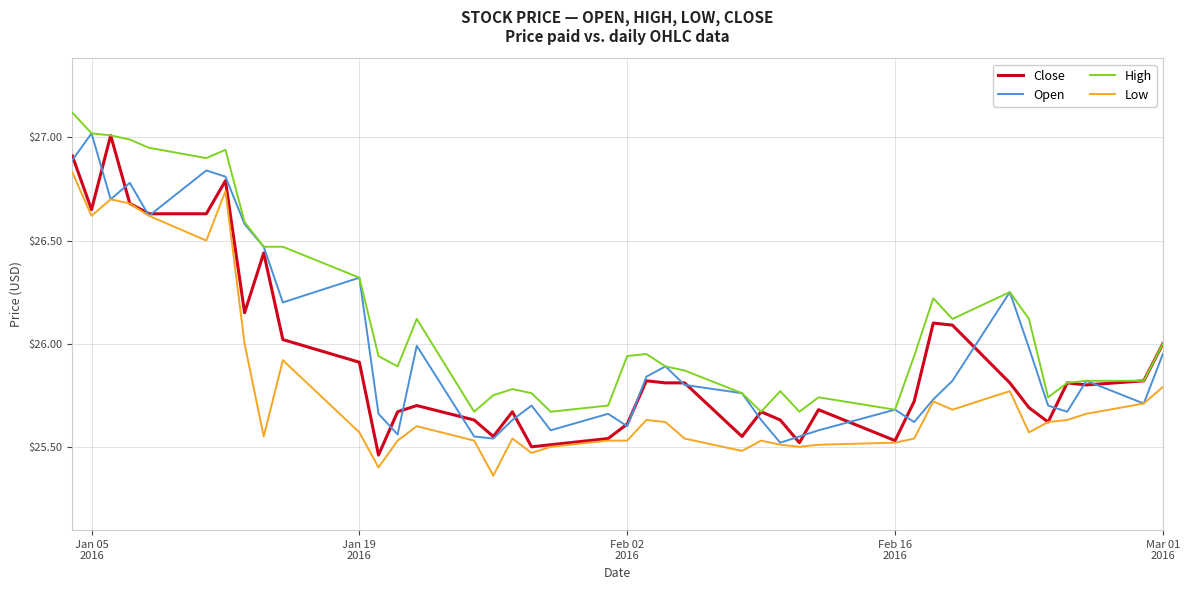

What is the maximum value shown in the chart?

27.1